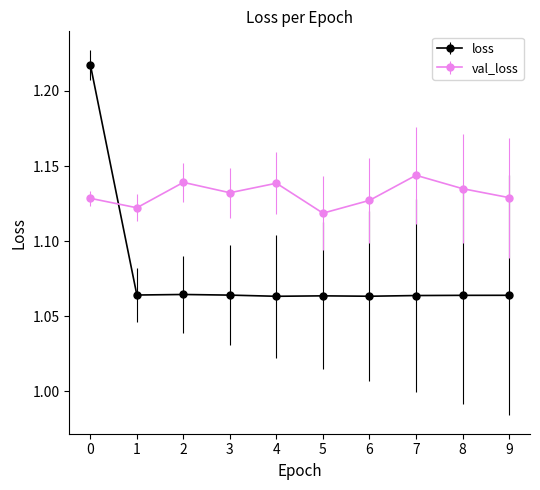

True or false: val_loss has more than 0 interior local peaks.

True